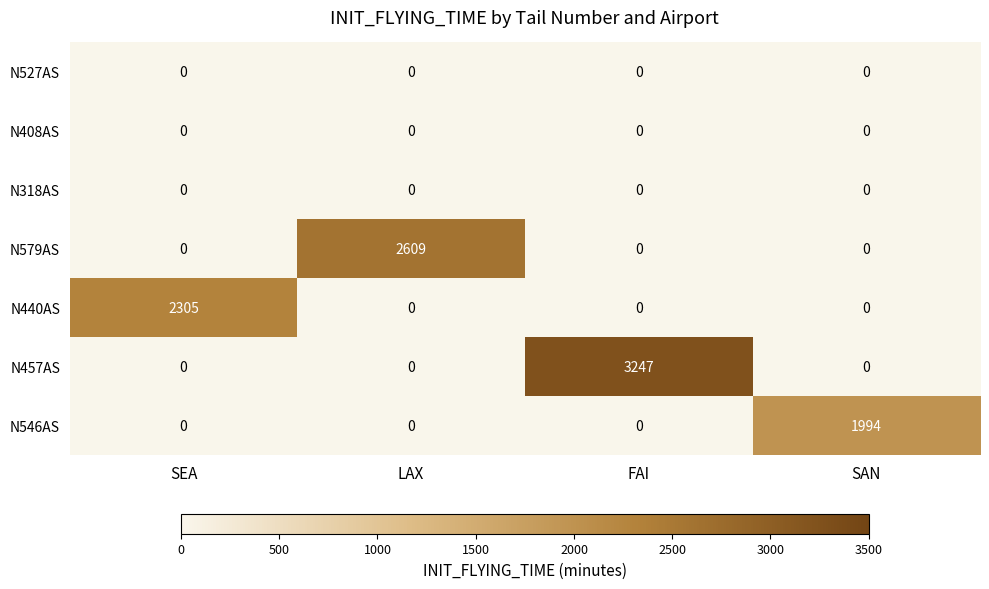

At which category does the chart reach its peak across all series?

FAI